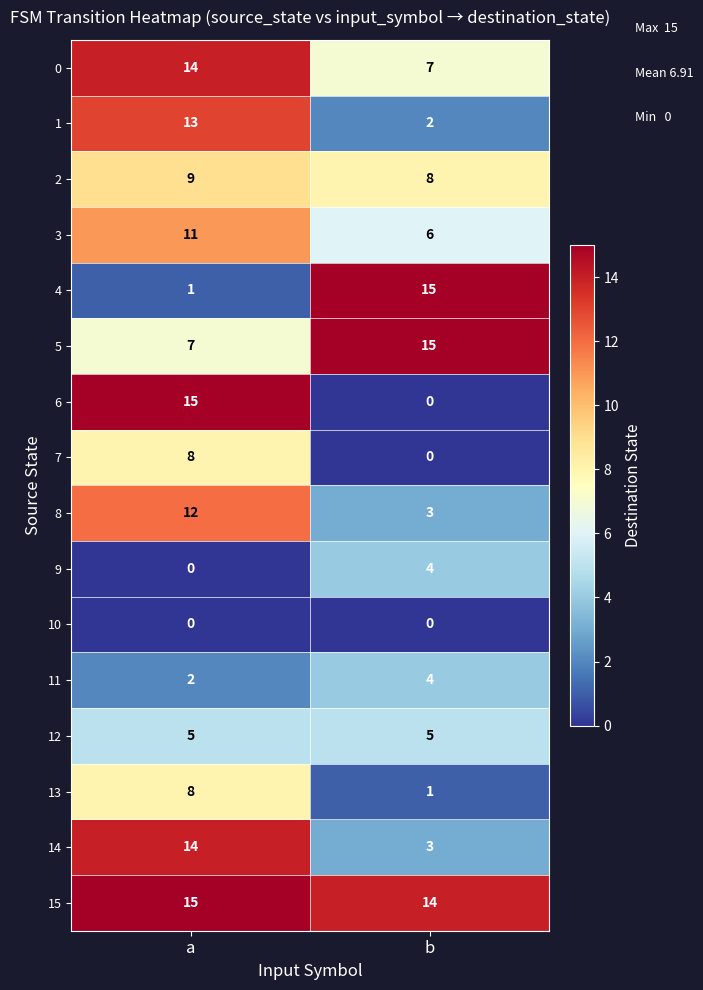

Count the number of categories in the chart.

2